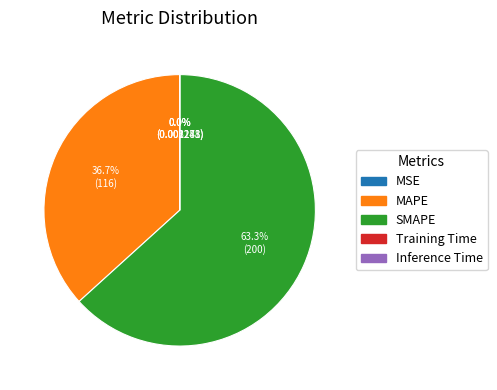

Is there any slice that represents more than half of the pie?

Yes